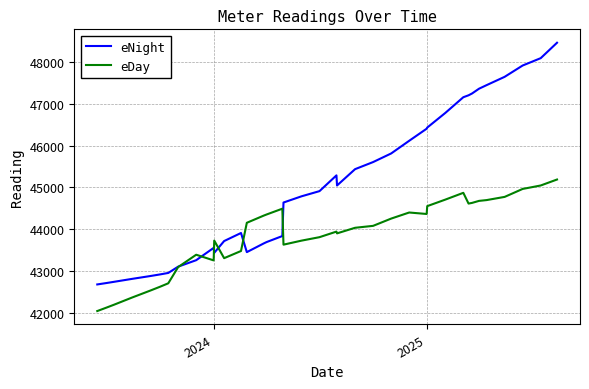

Count the number of data series in this chart.

2